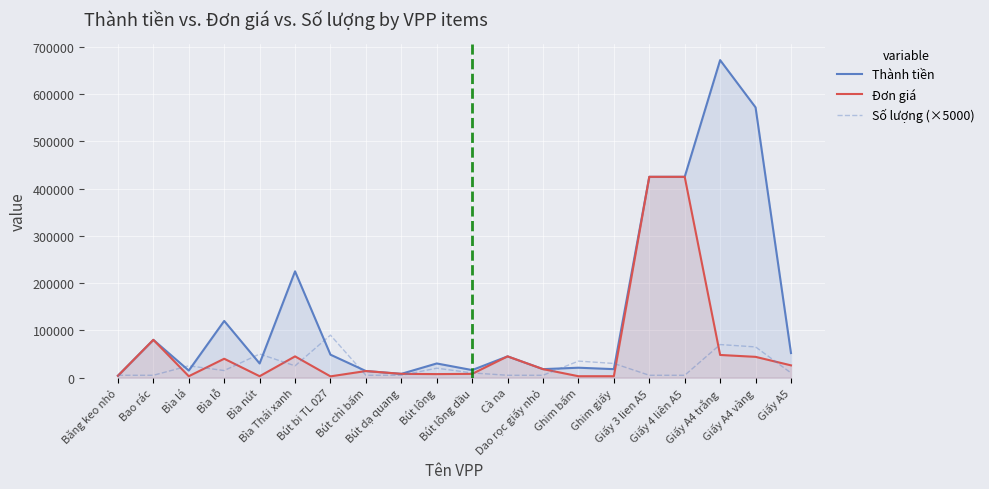

Which series has the largest total across all categories?

Thành tiền